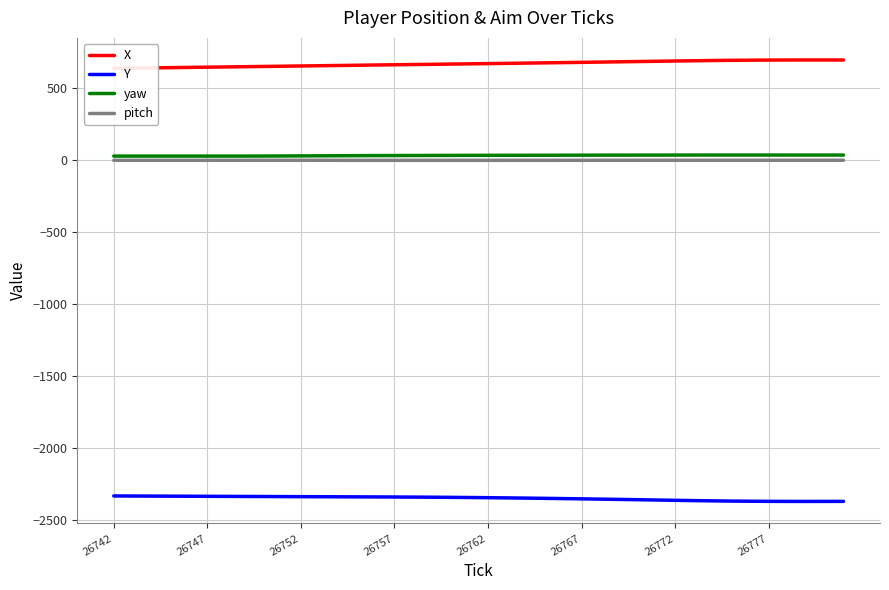

True or false: pitch and Y cross at least once.

False